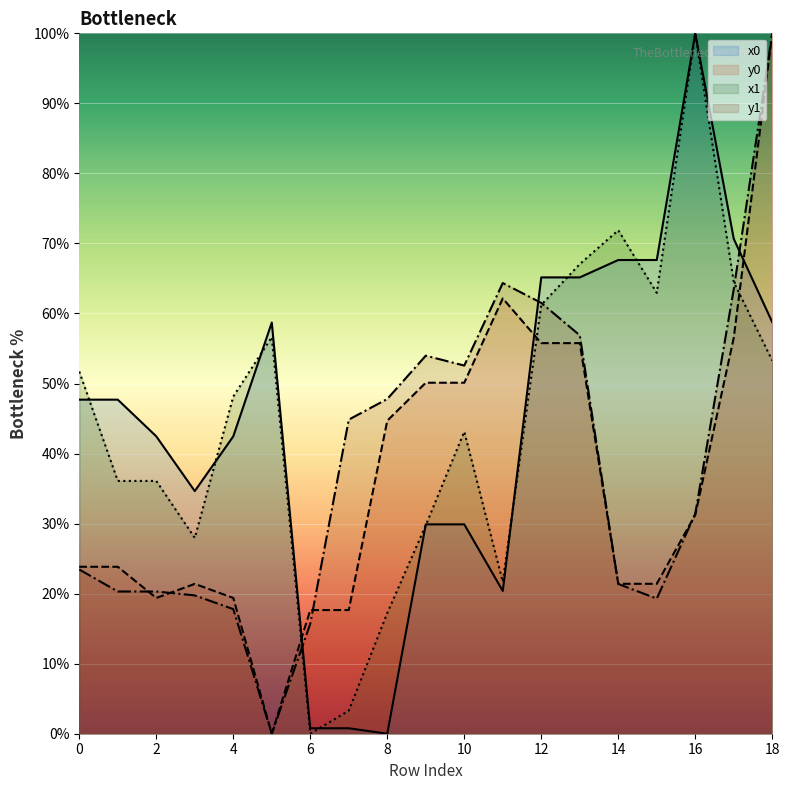

The value of y1 at 14 is 21.4. True or false?

True